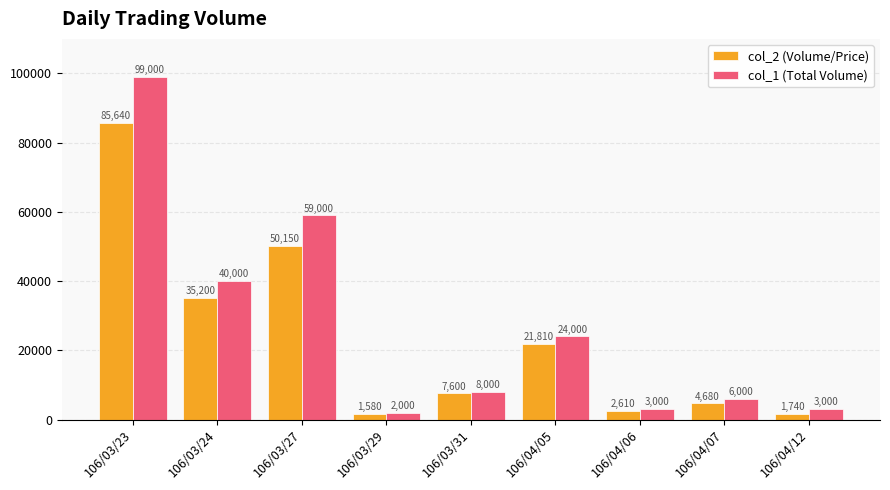

What is the approximate value of col_1 (Total Volume) at 106/03/24, to the nearest 50?

40000